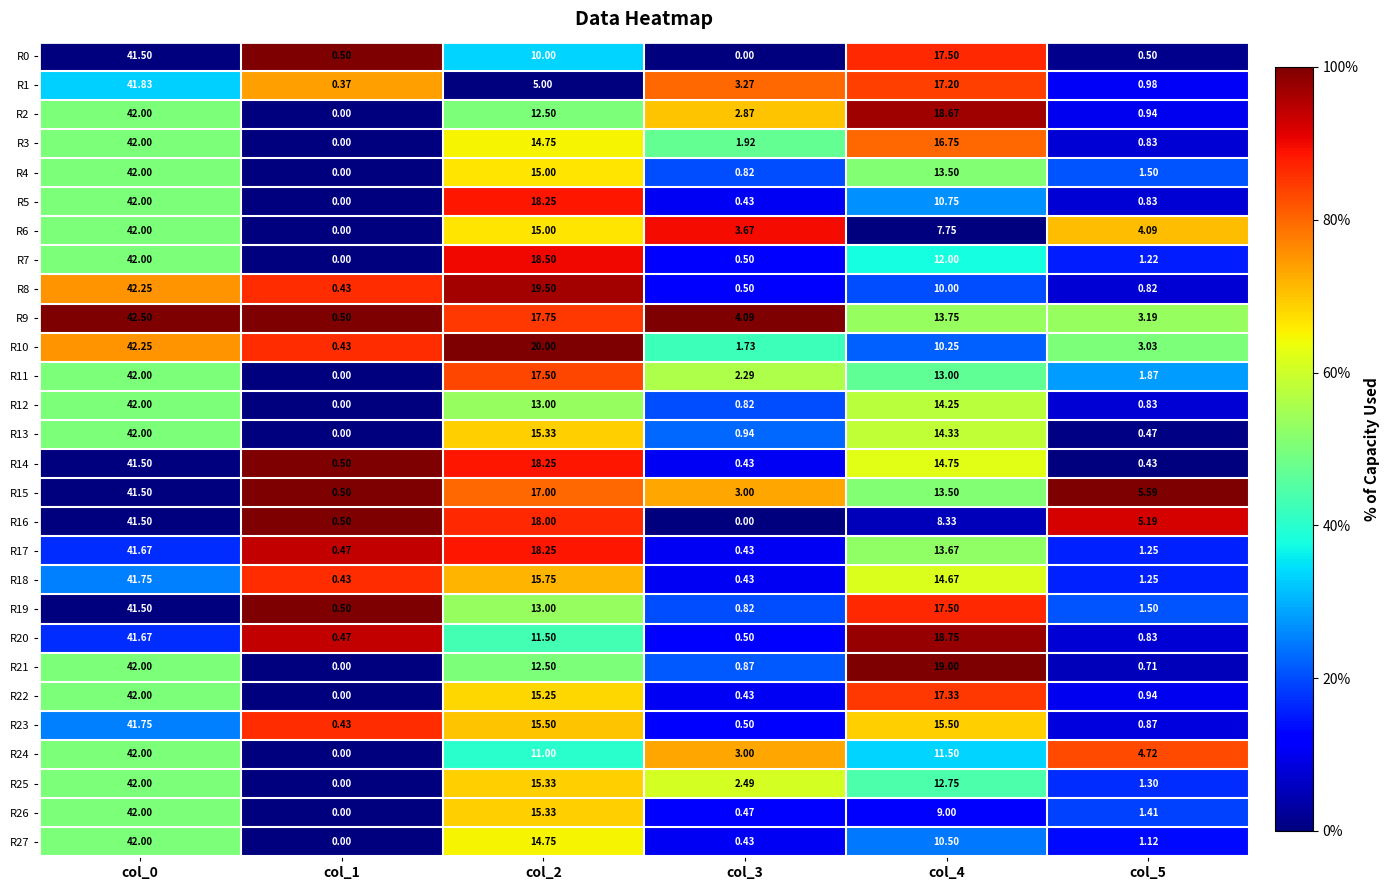

Is the value of R20 at col_0 greater than the value of R10 at col_2?

Yes